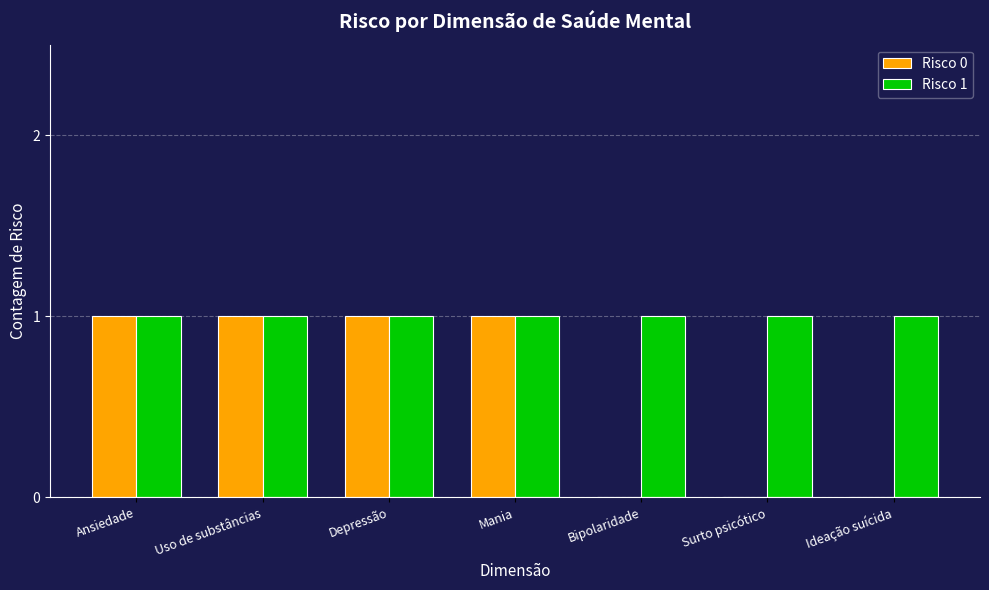

Is the value of Risco 0 at Ideação suícida greater than the value of Risco 1 at Uso de substâncias?

No